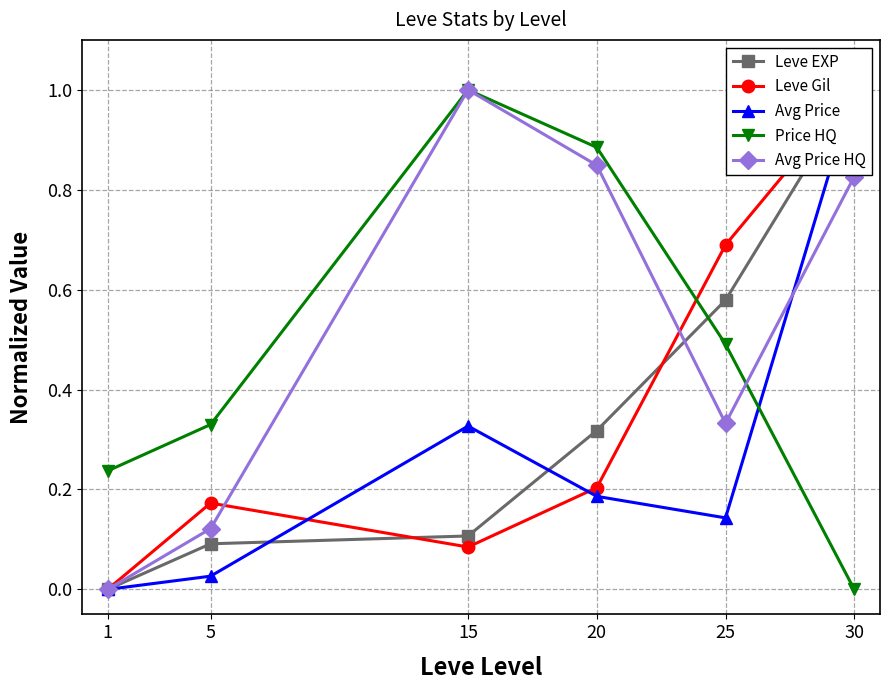

Is it true that Avg Price equals 0.0 at 5?

False